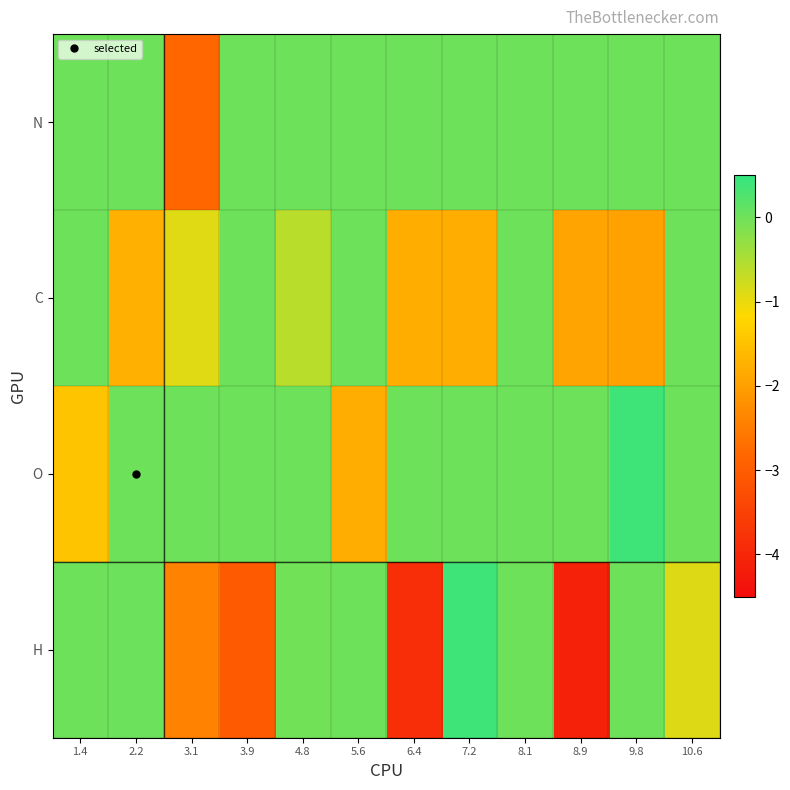

Between 8.1 and 8.9, which series saw the biggest shift?

H